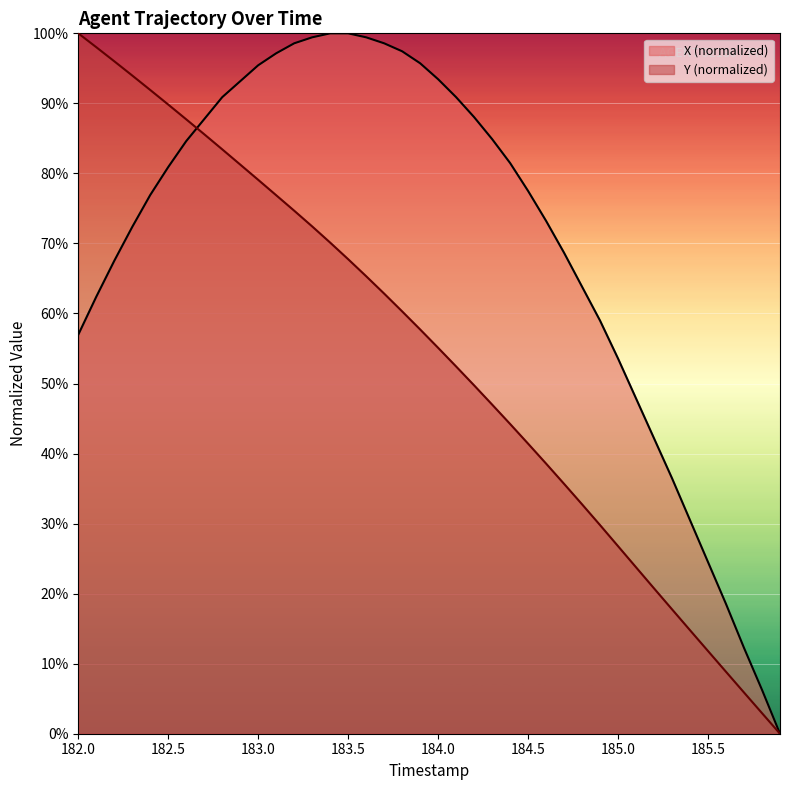

What is the sum of all Y values?

2154.8